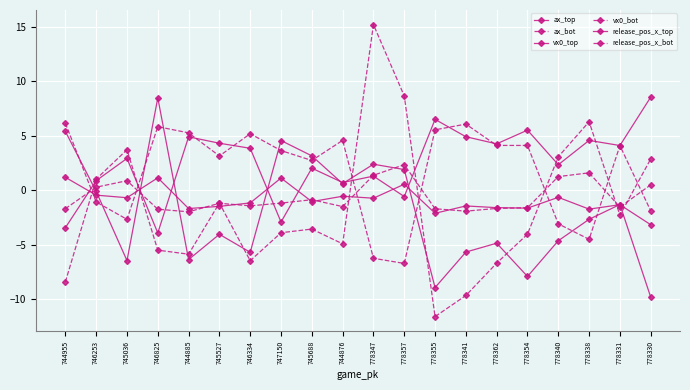

Reading left to right, list all the values displayed in this chart.

ax_top: 5.4	-0.1	-6.5	8.5	-6.4	-4.0	-5.7	4.6	3.2	0.6	2.4	1.9	-8.9	-5.7	-4.9	-7.9	-4.6	-2.7	-1.3	-9.8
ax_bot: -8.4	1.0	3.7	-5.5	-5.9	-1.2	-6.5	-3.9	-3.6	-4.9	15.2	8.6	-11.6	-9.7	-6.7	-4.0	3.1	6.3	-2.3	2.9
vx0_top: -3.4	0.9	2.9	-3.9	4.9	4.3	3.9	-2.9	2.0	0.7	1.3	-0.6	6.5	4.9	4.3	5.5	2.3	4.6	4.1	8.5
vx0_bot: 6.2	-1.1	-2.7	5.8	5.3	3.1	5.2	3.6	2.7	4.6	-6.2	-6.7	5.5	6.1	4.1	4.1	-3.1	-4.5	4.1	-1.9
release_pos_x_top: 1.2	-0.5	-0.7	1.1	-1.7	-1.5	-1.2	1.1	-1.0	-0.6	-0.7	0.5	-2.1	-1.4	-1.6	-1.6	-0.7	-1.7	-1.3	-3.2
release_pos_x_bot: -1.7	0.3	0.9	-1.7	-2.0	-1.2	-1.4	-1.2	-0.9	-1.5	1.4	2.3	-1.7	-1.9	-1.7	-1.6	1.3	1.6	-1.5	0.5